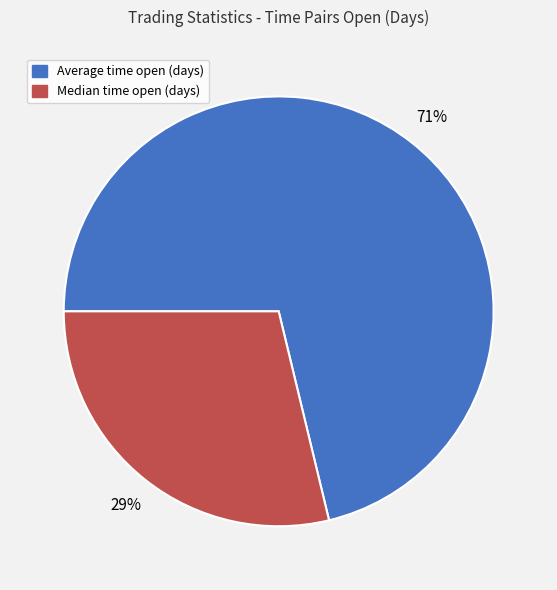

To the nearest percent, what is the average slice percentage?

50%